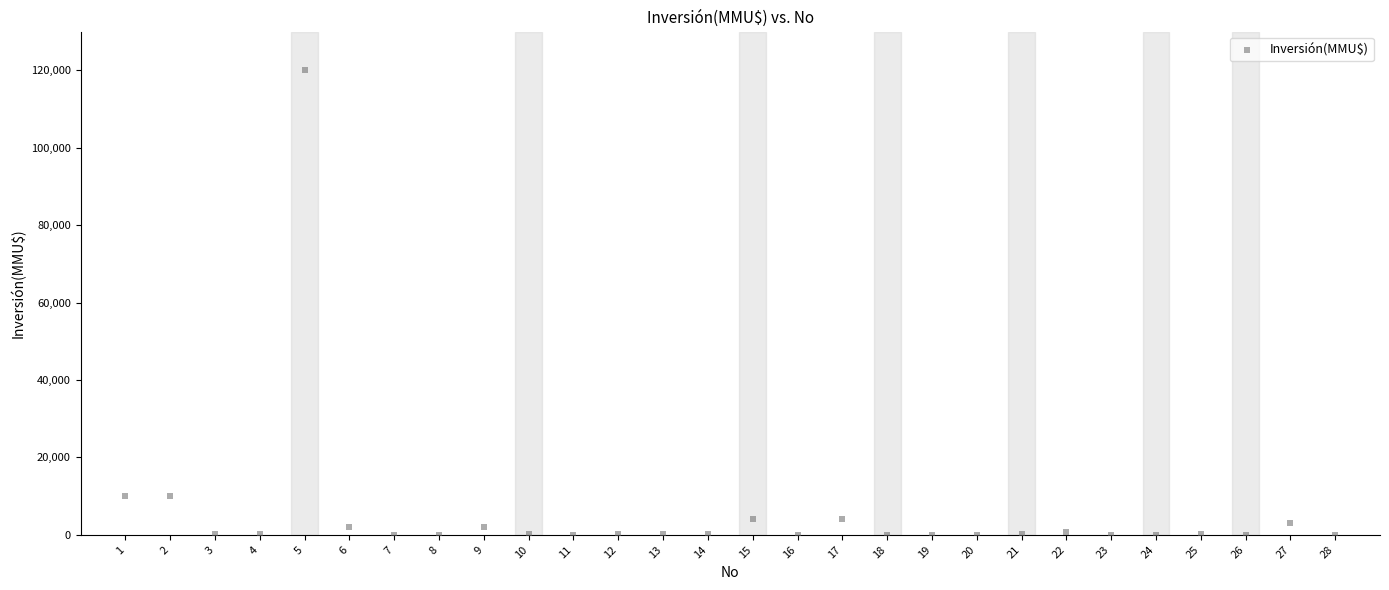

What is the range of X values (max minus min)?

27